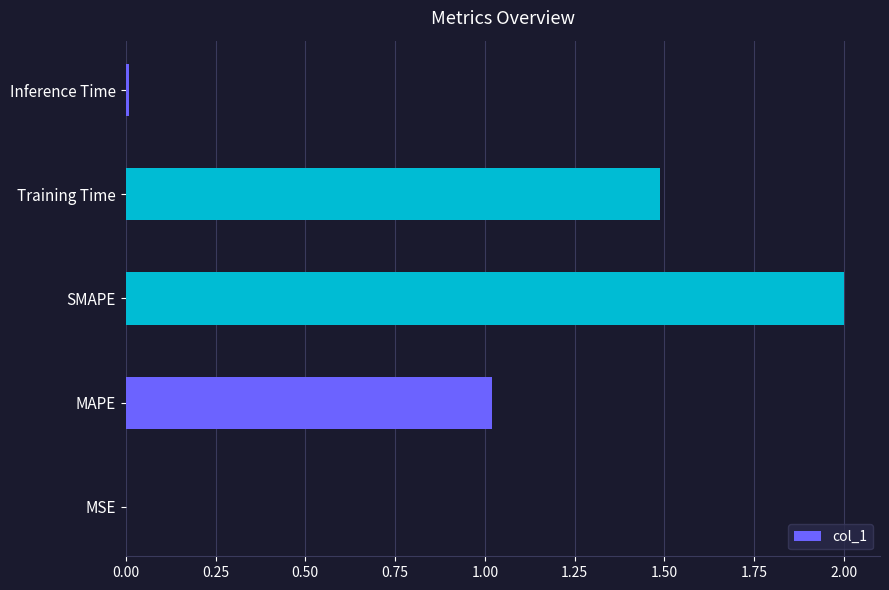

What is the sum of all values?

4.5